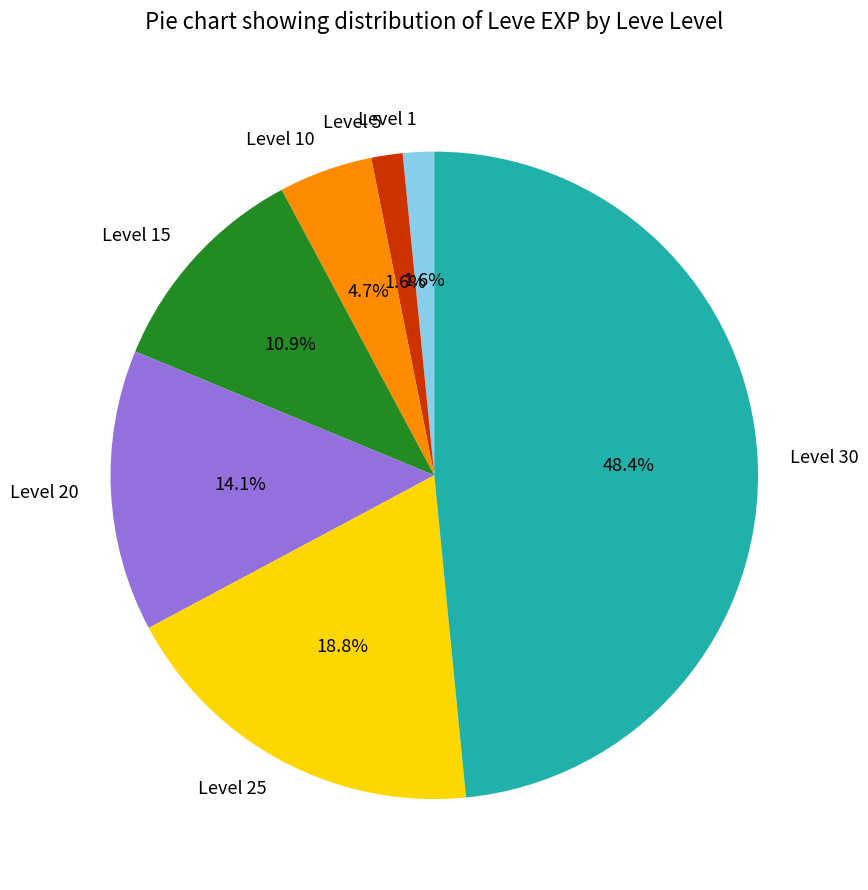

Does Level 30 represent more than half of the total?

No